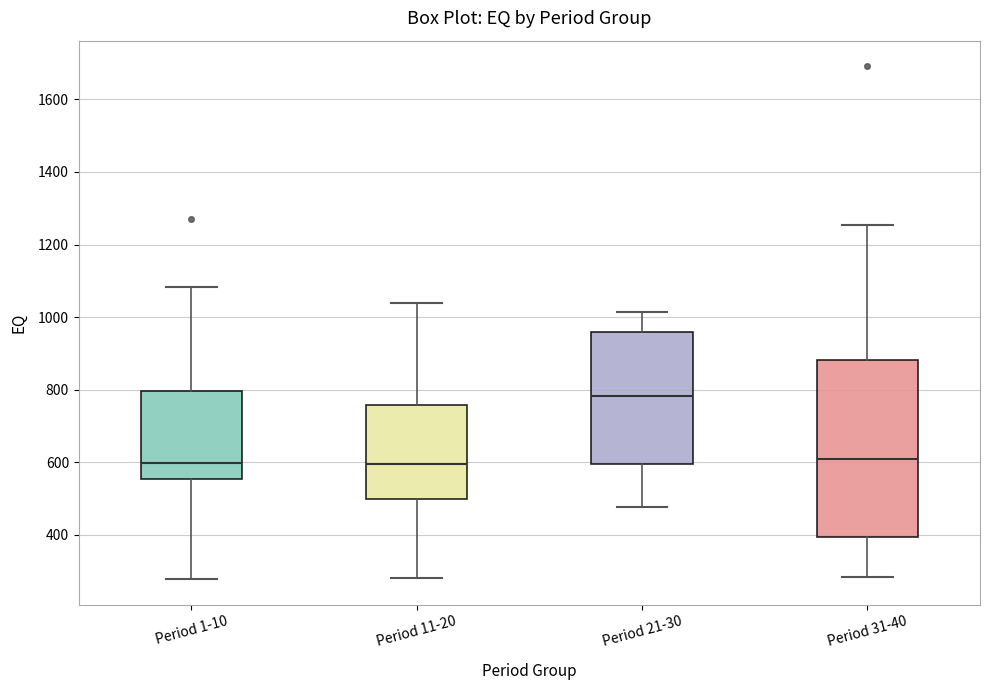

Which box is the tallest, from its lower edge to its upper edge?

Period 31-40